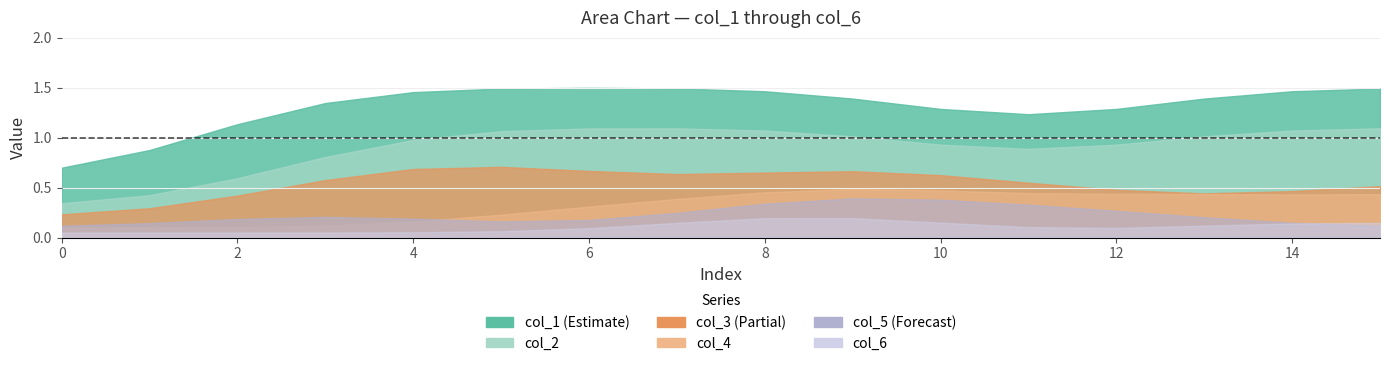

Between 6 and 14, which series saw the biggest shift?

col_3